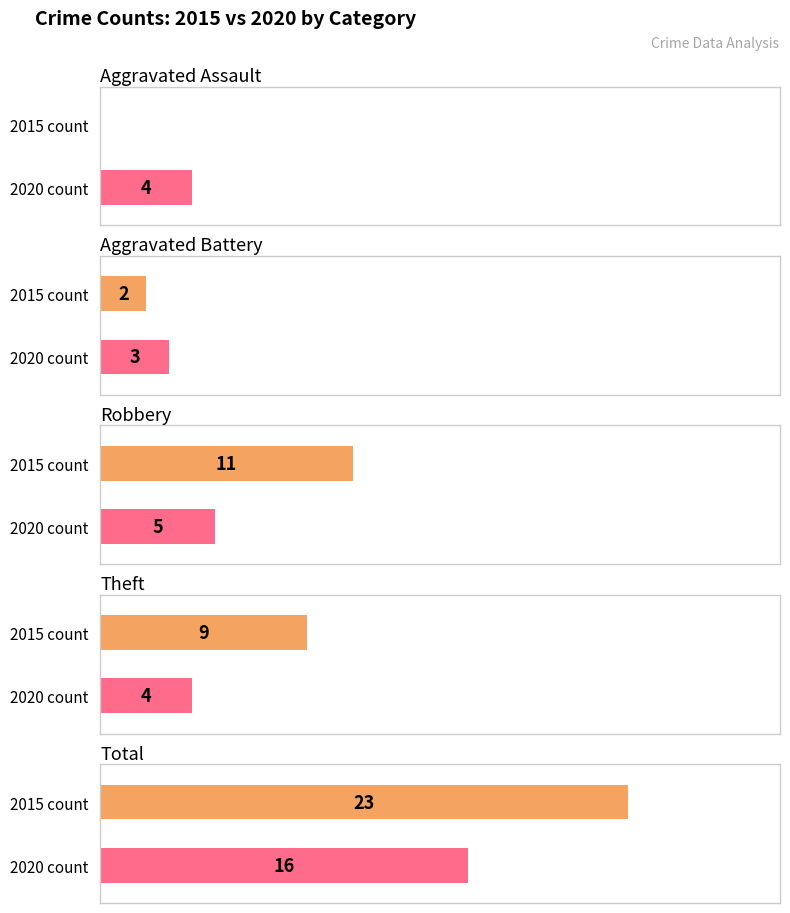

At which label does Total first exceed 9?

2015